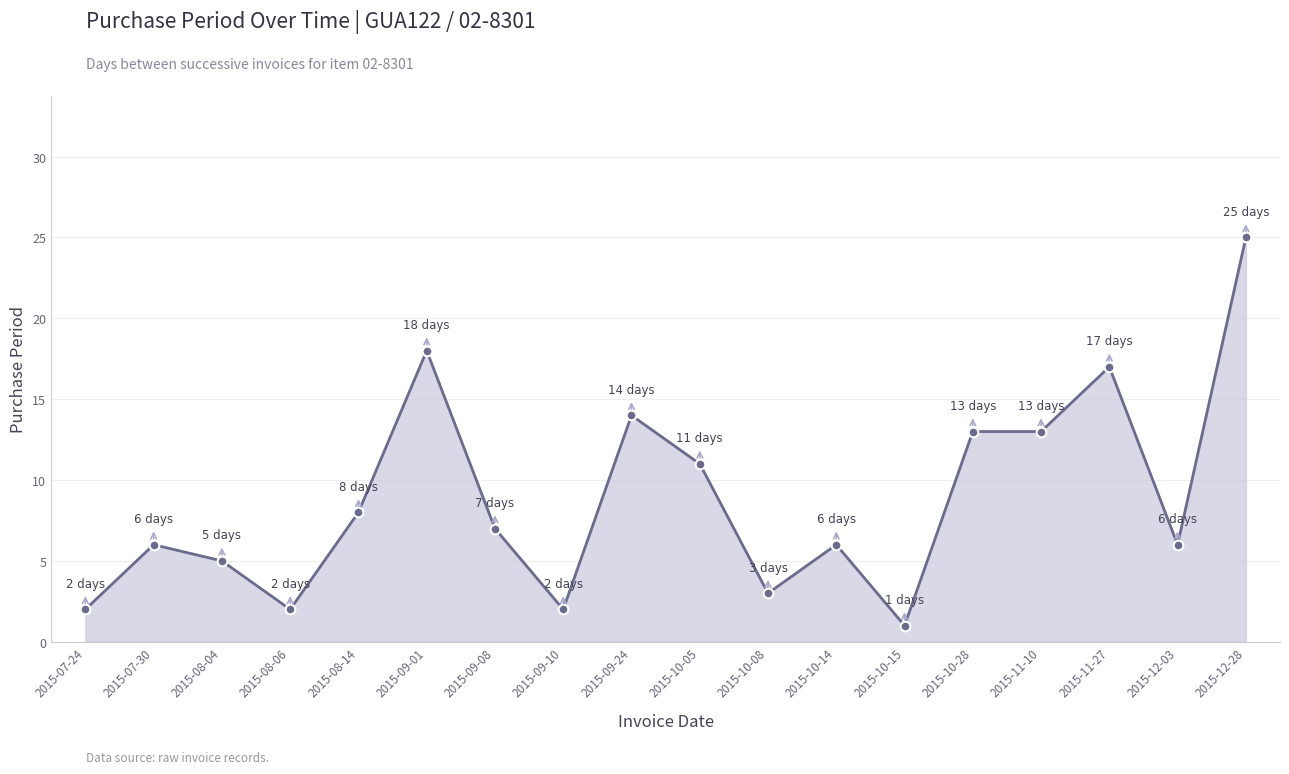

Where is the first local maximum?

2015-07-30